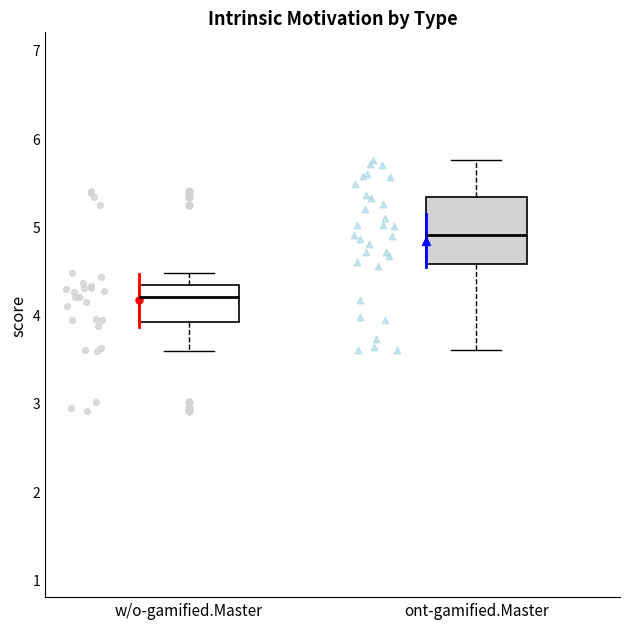

Reading left to right, transcribe this box plot: for each box, give where its median line is, the range the box spans, and where its two whiskers end, as read against the y-axis. The values are not printed on the chart, so give them approximately, as read against the axis.

w/o-gamified.Master: median 4.2, box 3.9 to 4.3, whiskers 3.6 to 4.5
ont-gamified.Master: median 4.9, box 4.6 to 5.3, whiskers 3.6 to 5.7